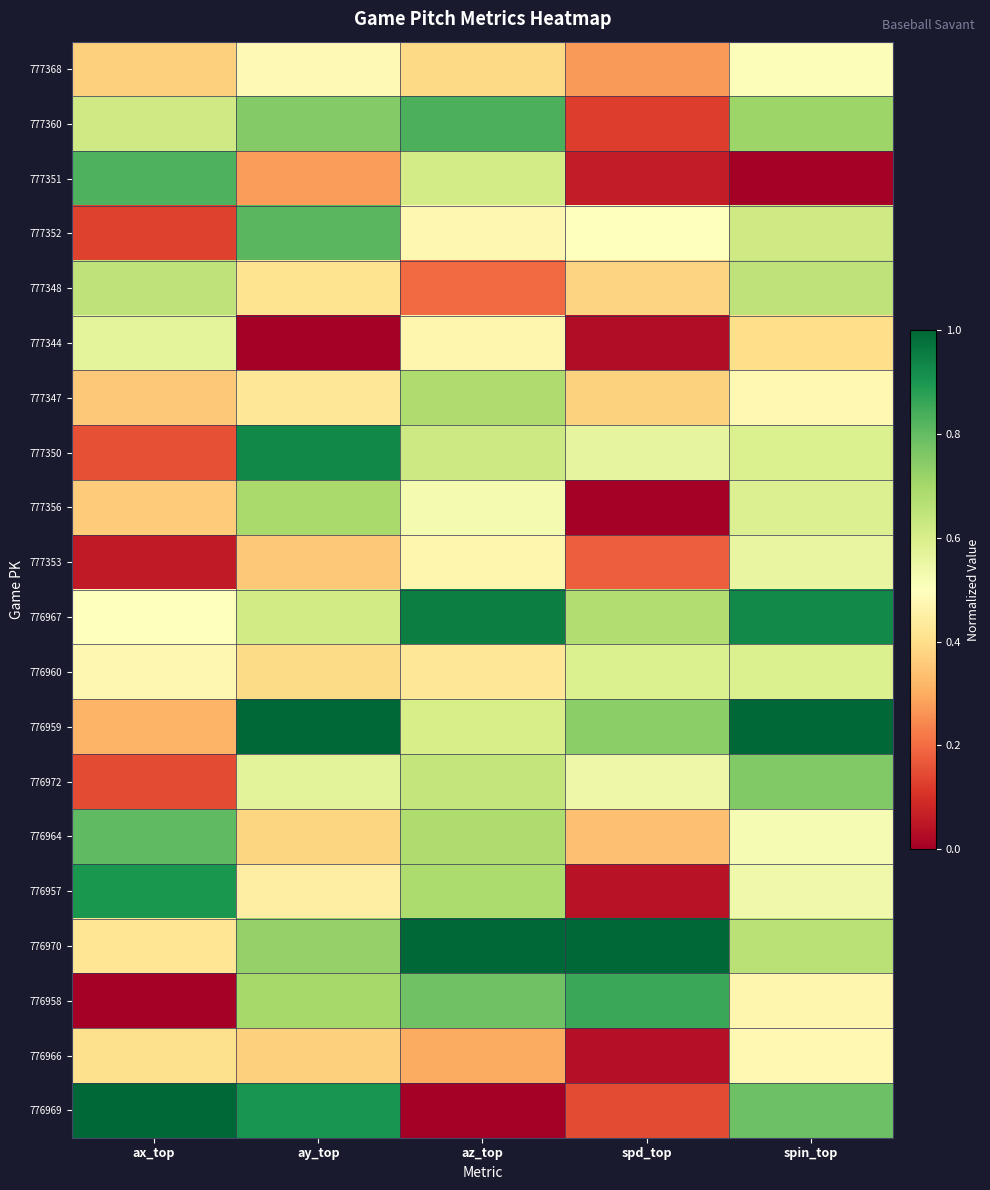

Which has a higher value, spin_top or az_top?

spin_top